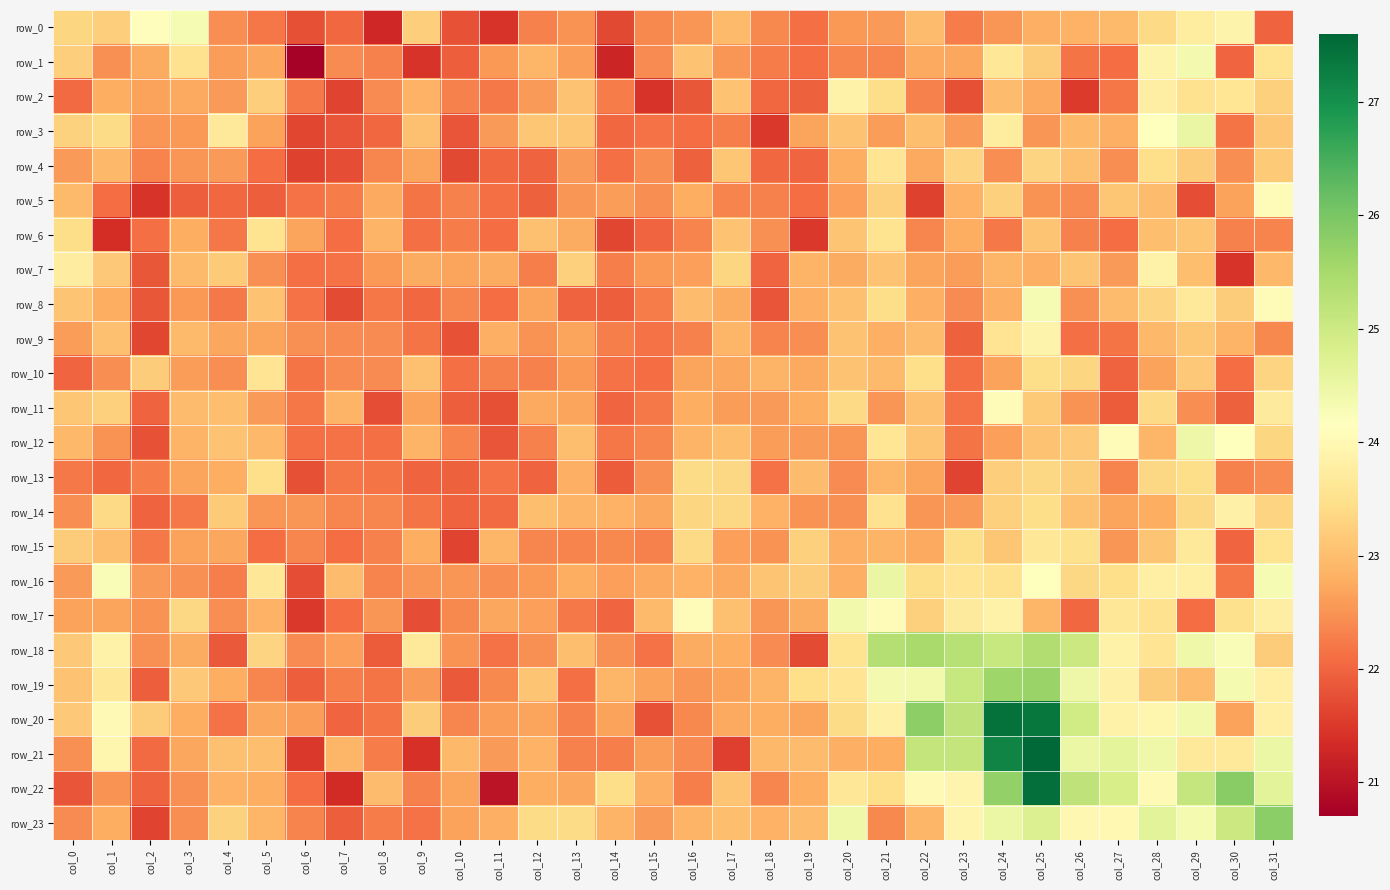

True or false: row_8 has a value of 22.1 at col_6.

True